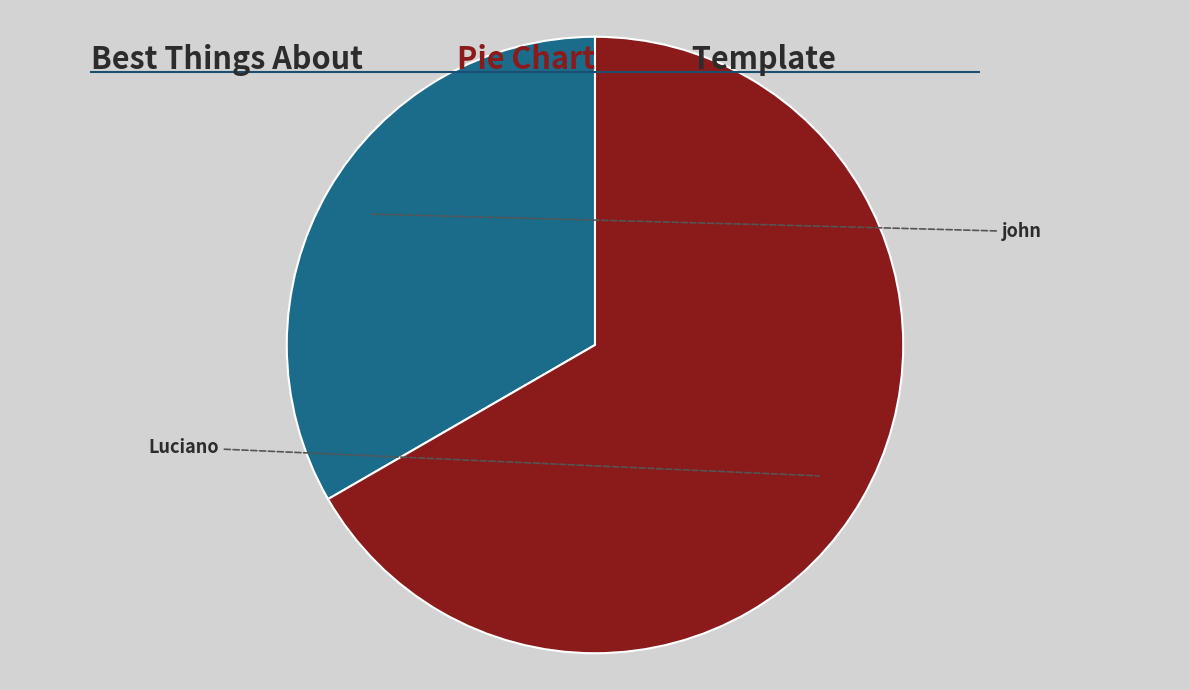

How many segments does this pie chart have?

2